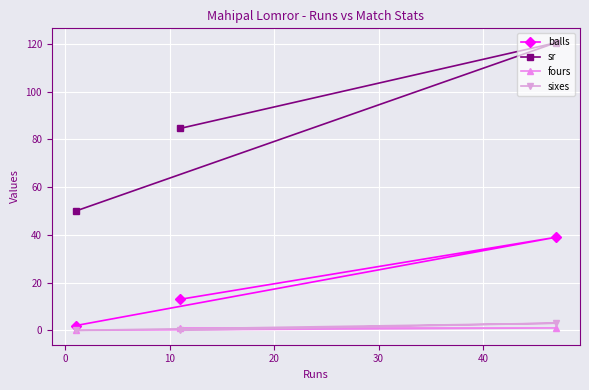

What is the greatest value displayed?

120.5